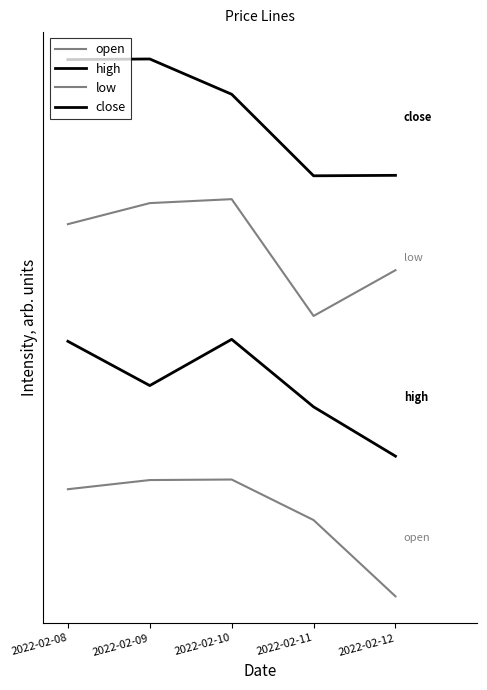

The value of close at 2022-02-11 is 4339646.3. True or false?

False